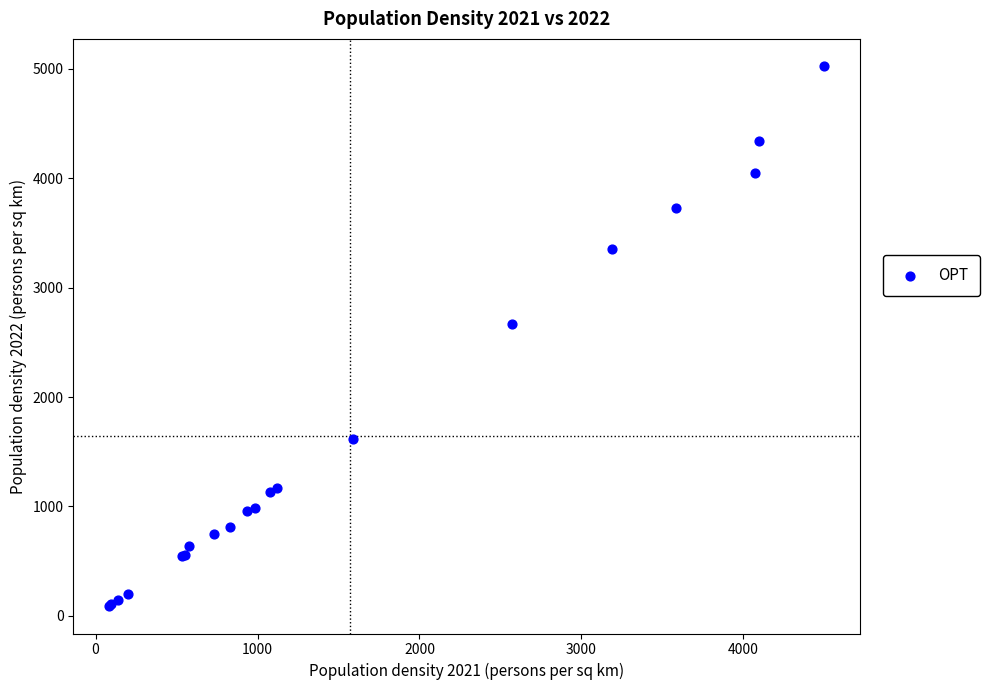

What Y value in the scatter plot is closest to 2556?

2671